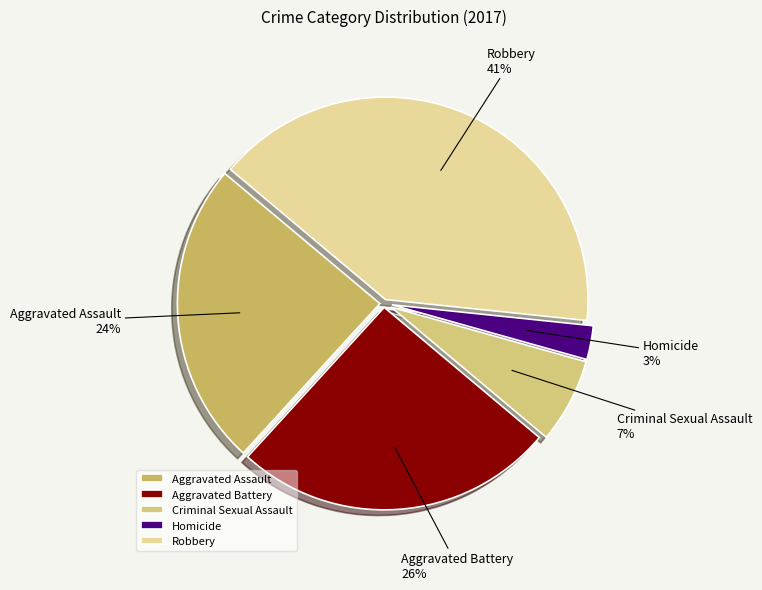

Is there a majority slice in this chart?

No